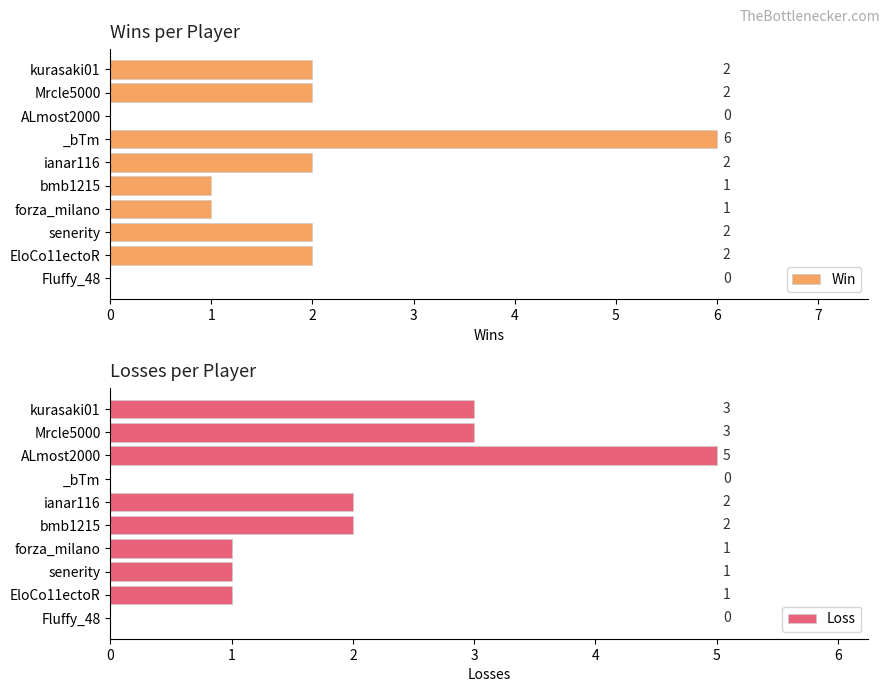

What is the sum of all Win values?

18